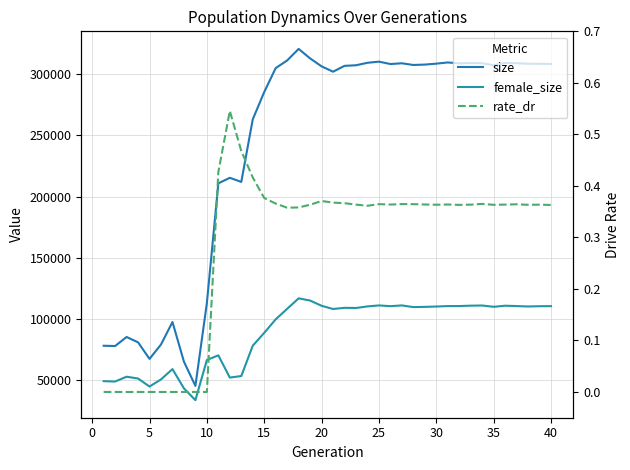

What is the average value of the size series?

242431.3